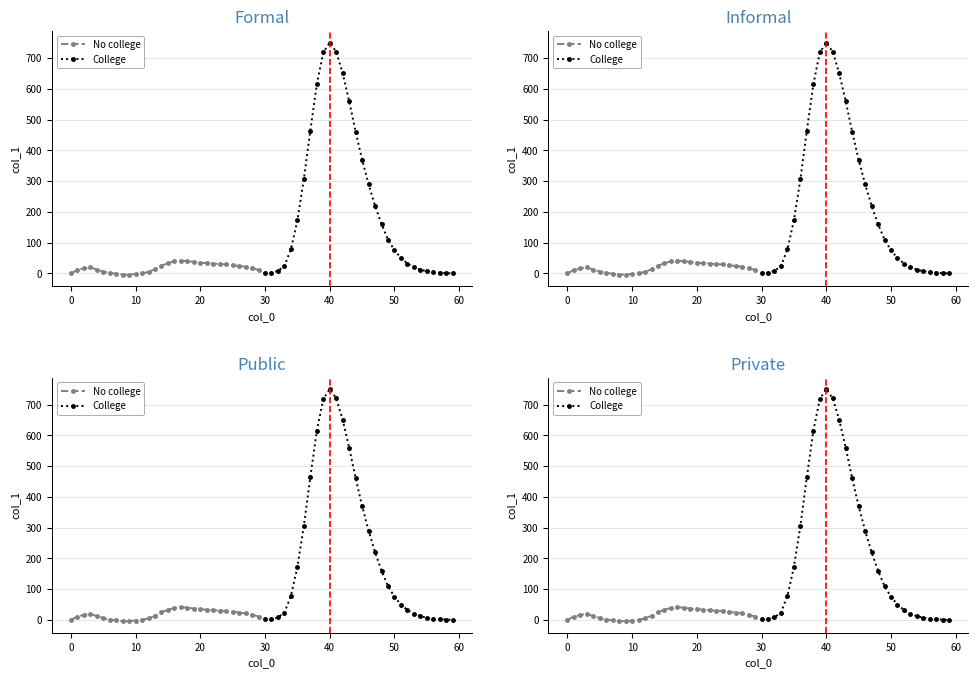

At how many categories does at least one series exceed 56?

17